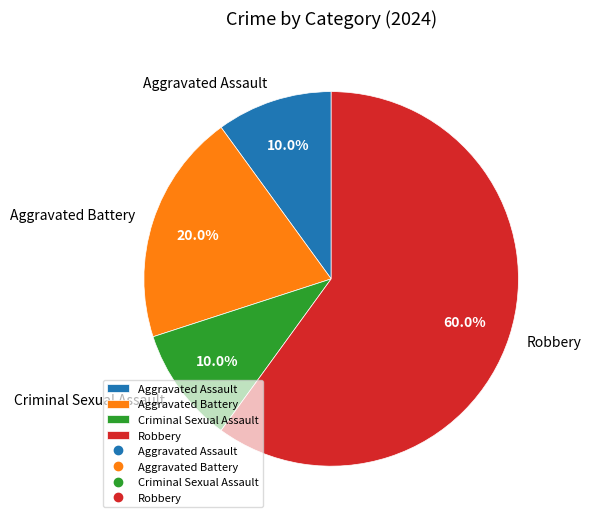

What percentage do Robbery and Aggravated Battery together represent?

80.0%